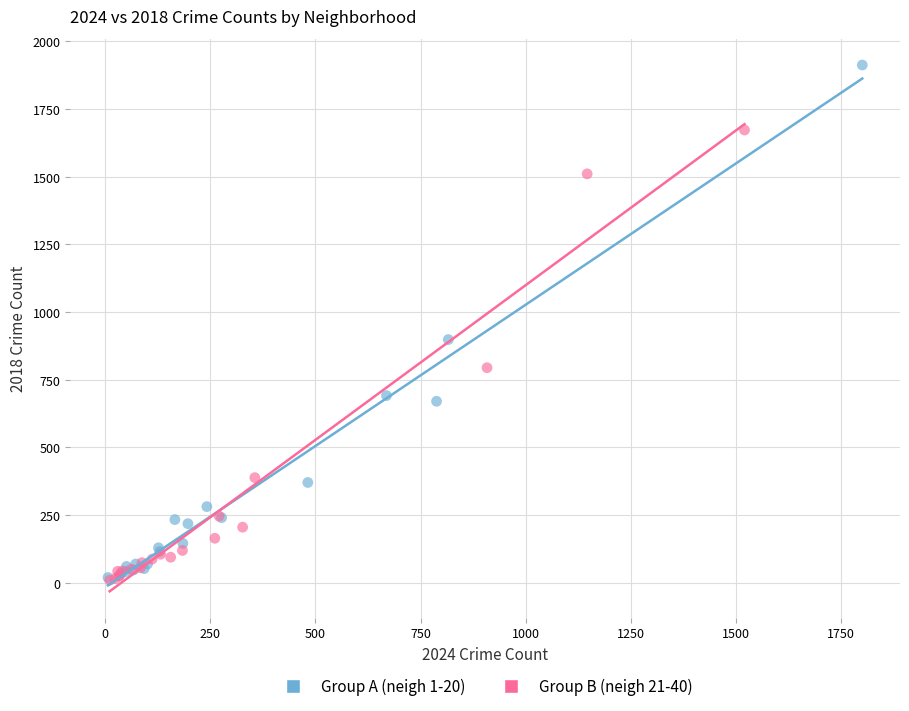

Which series has the largest Y range (max minus min)?

Group A (neigh 1-20)